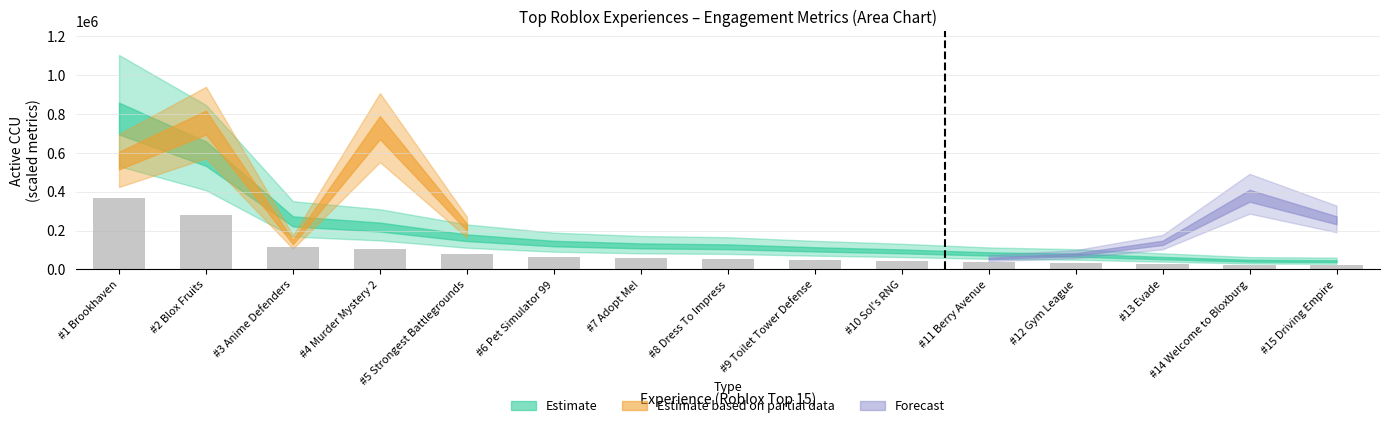

What is the minimum value shown in the chart?

20241.5